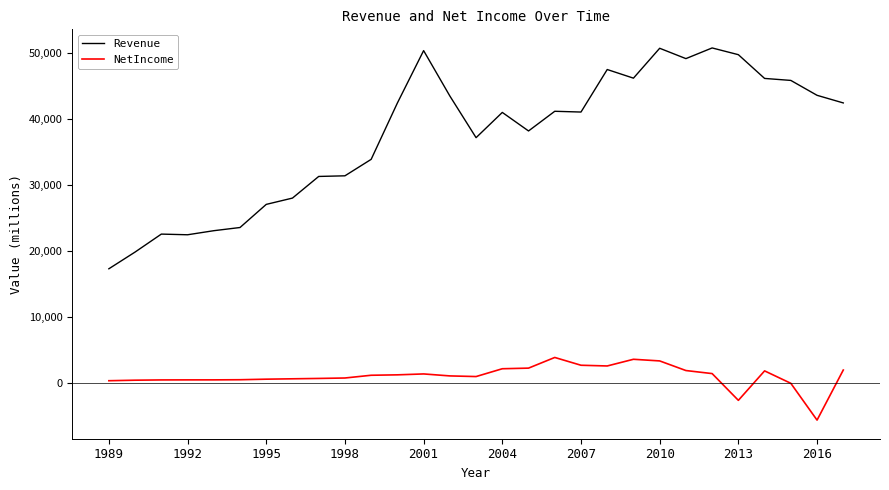

Which series has the largest range (max minus min)?

Revenue